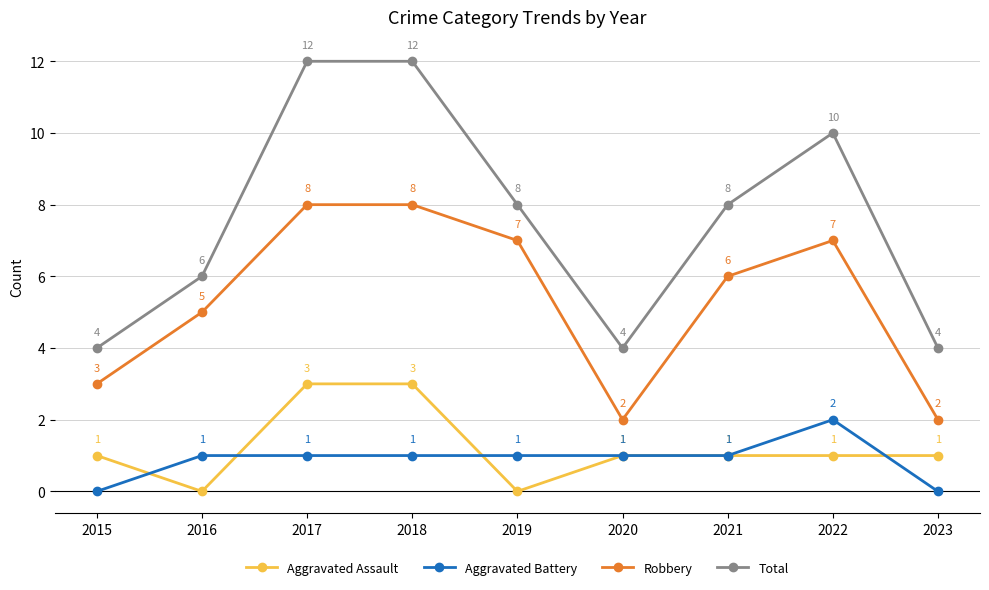

At how many categories does at least one series exceed 0?

9